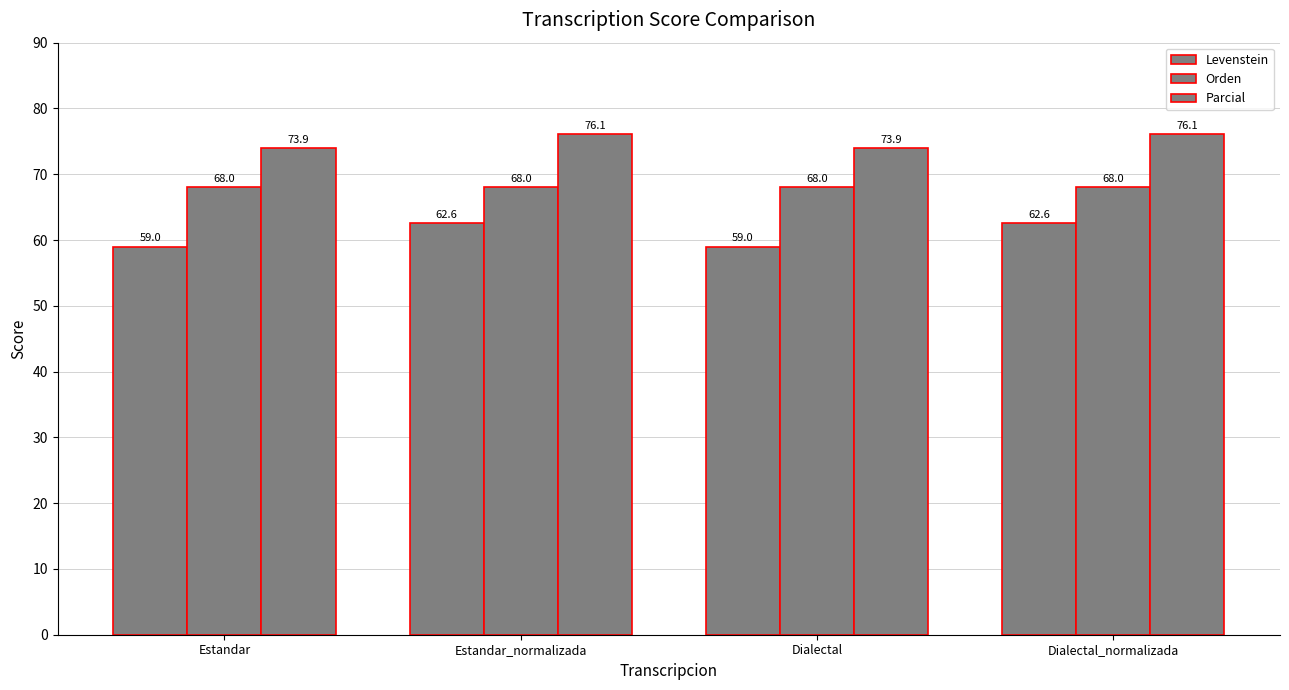

What is the label of the 2nd bar from the left?

Estandar_normalizada